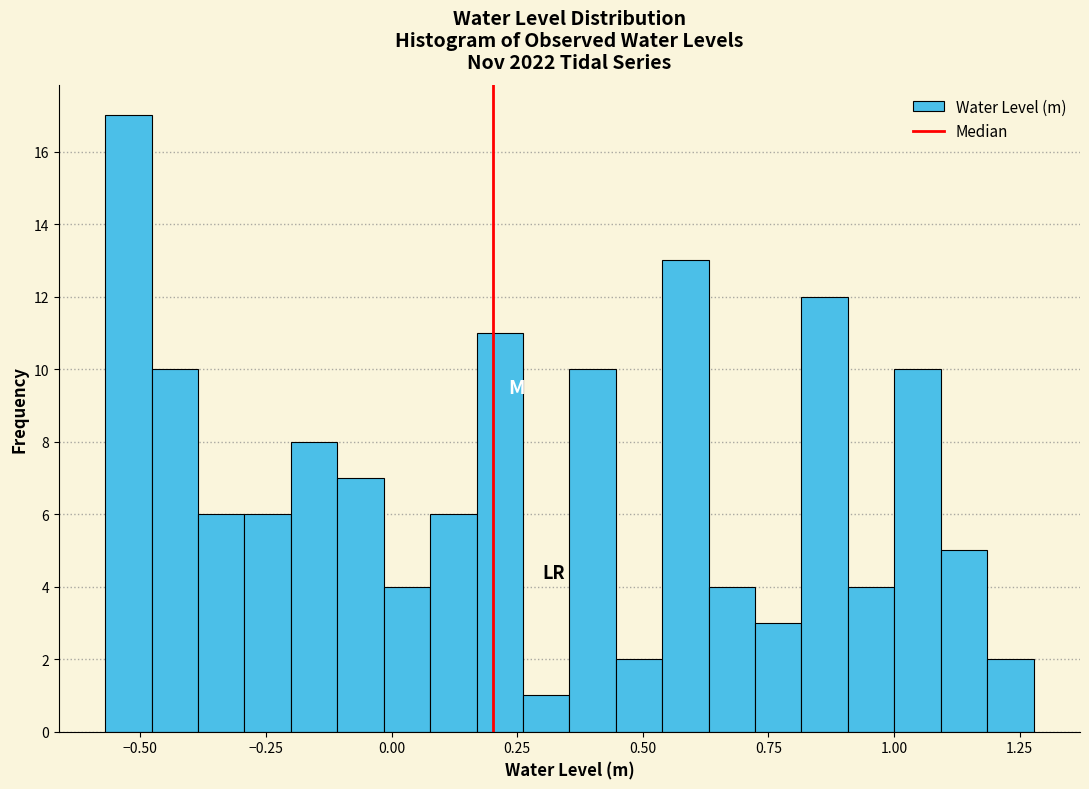

Around what value on the x-axis is the tallest bar? Give the approximate position of its centre, as read against the axis.

-0.50